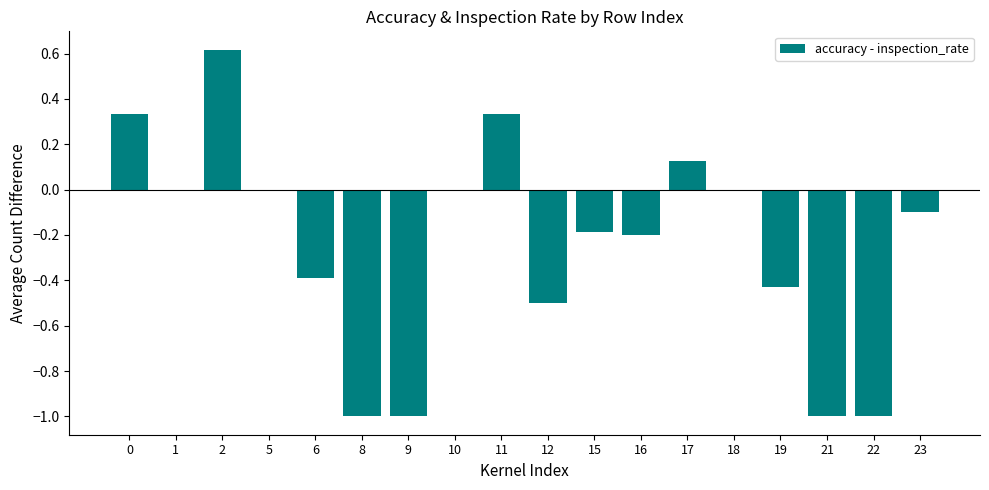

Are the bars horizontal?

No